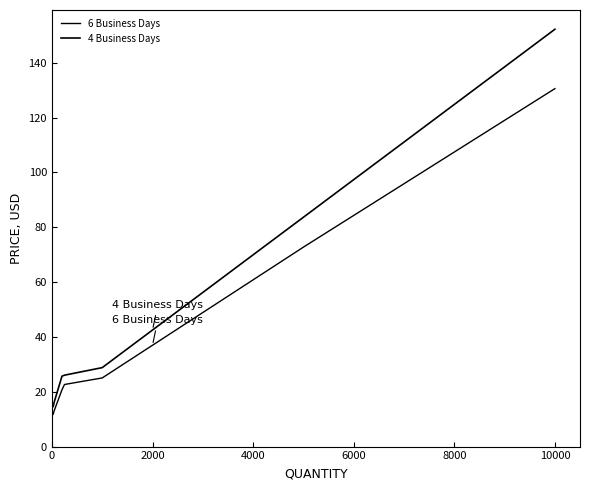

How many lines are shown in the chart?

2